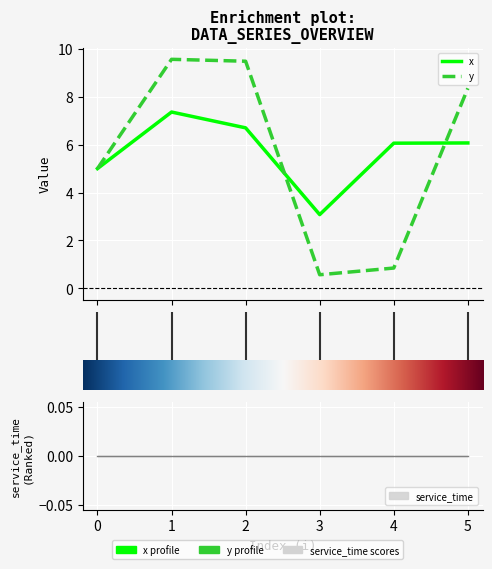

What is the difference between the highest and lowest values at 5?

2.3